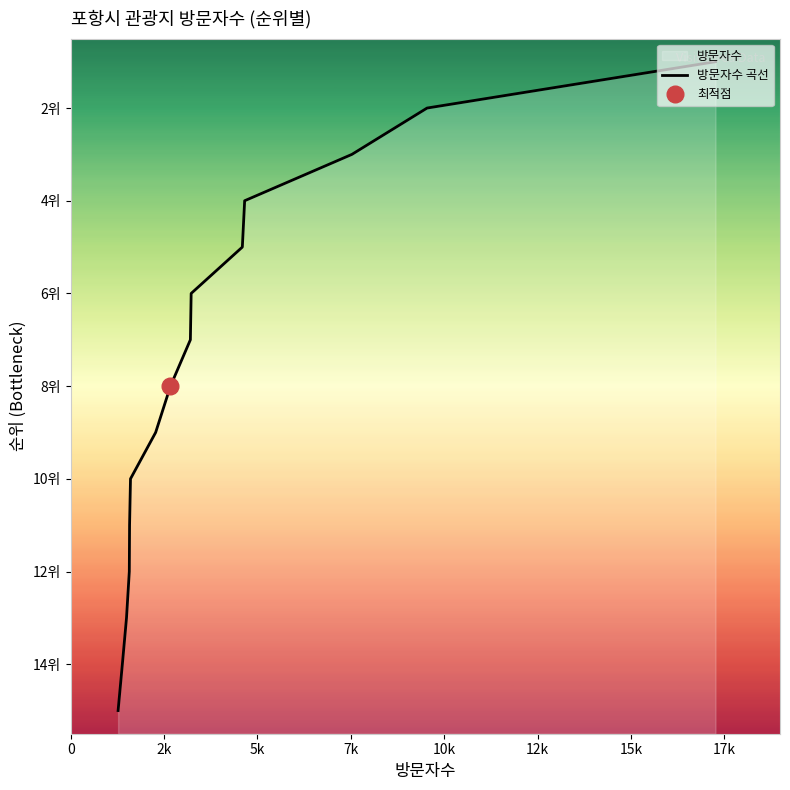

What is the minimum value shown in the chart?

1